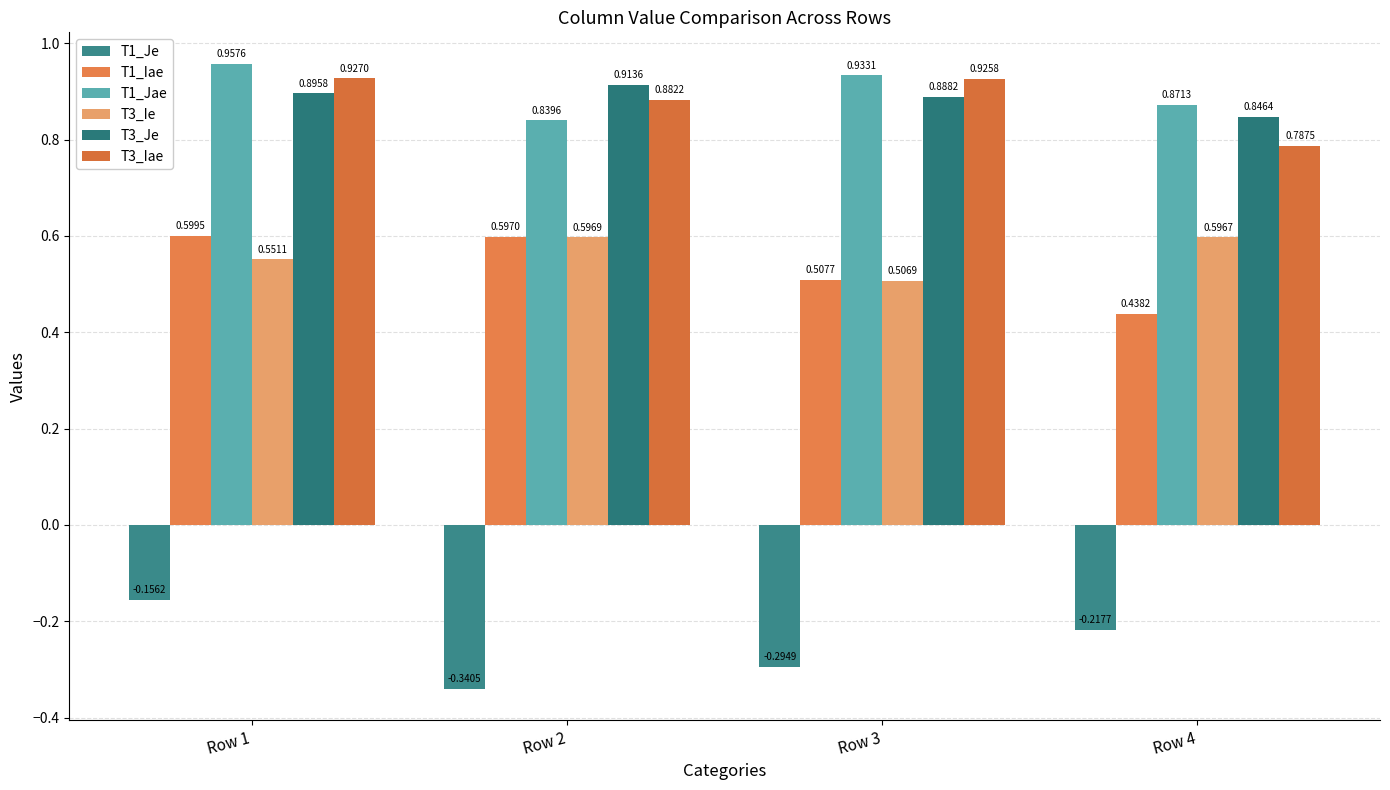

True or false: T1_Iae has a value of 0.2 at Row 1.

False